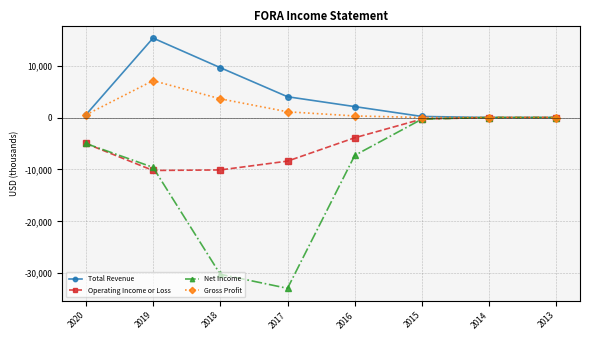

At which category is the sum across all series the highest?

2019